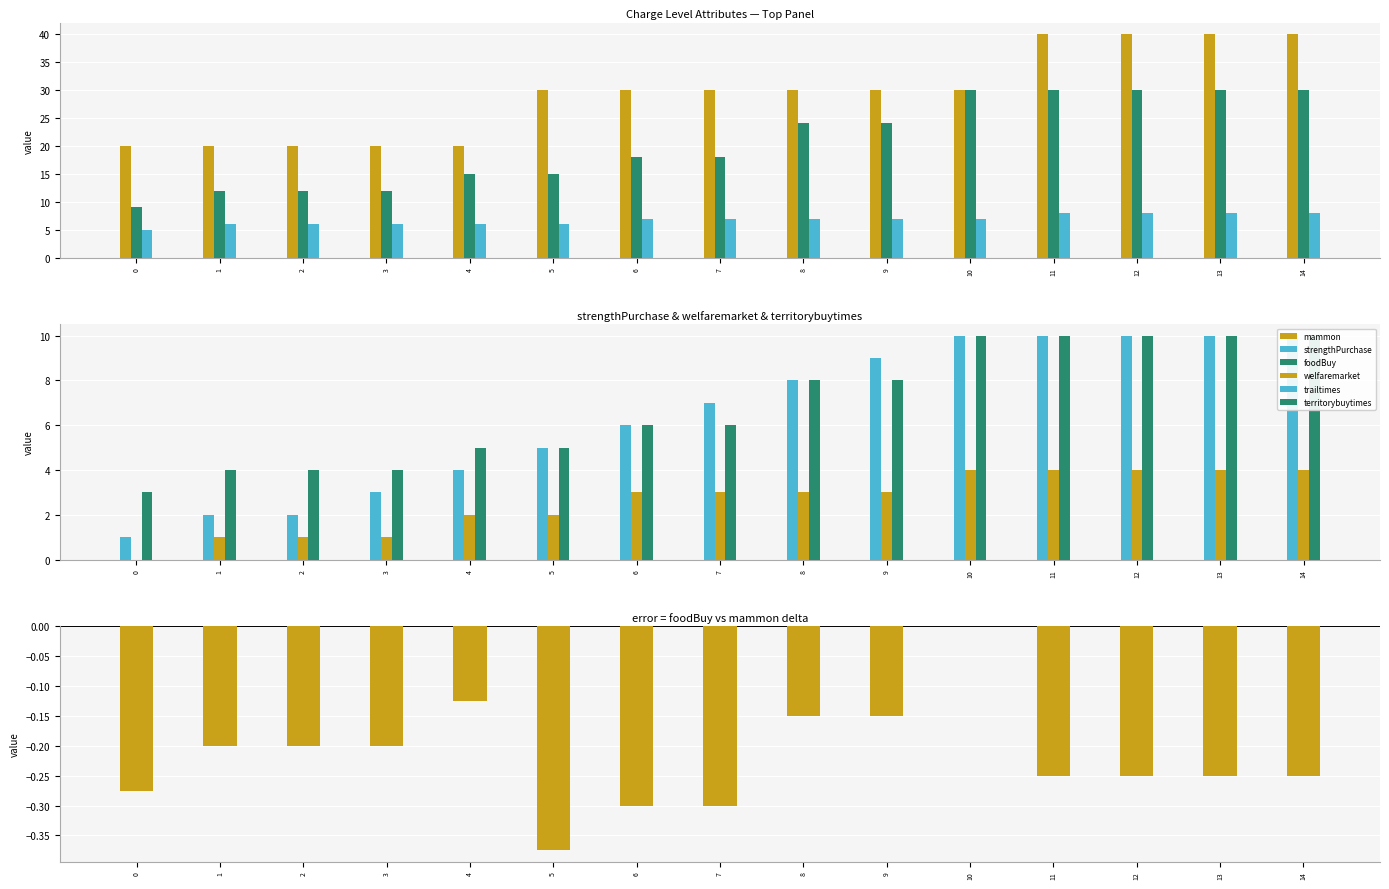

Between 3 and 12, which series saw the biggest shift?

mammon